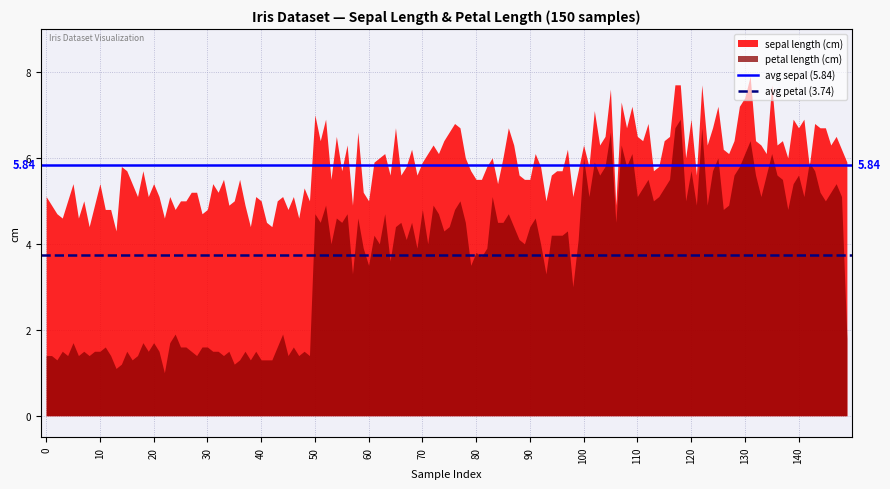

Which series has the largest total across all categories?

sepal length (cm)